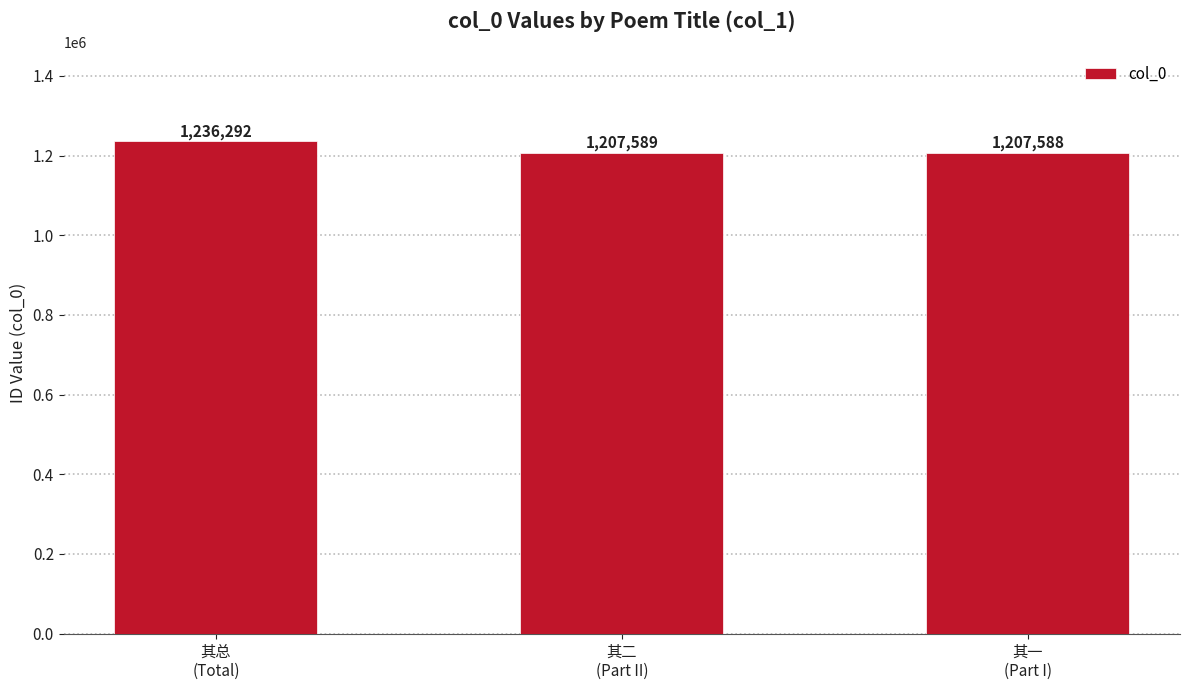

What is the greatest value displayed?

1236292